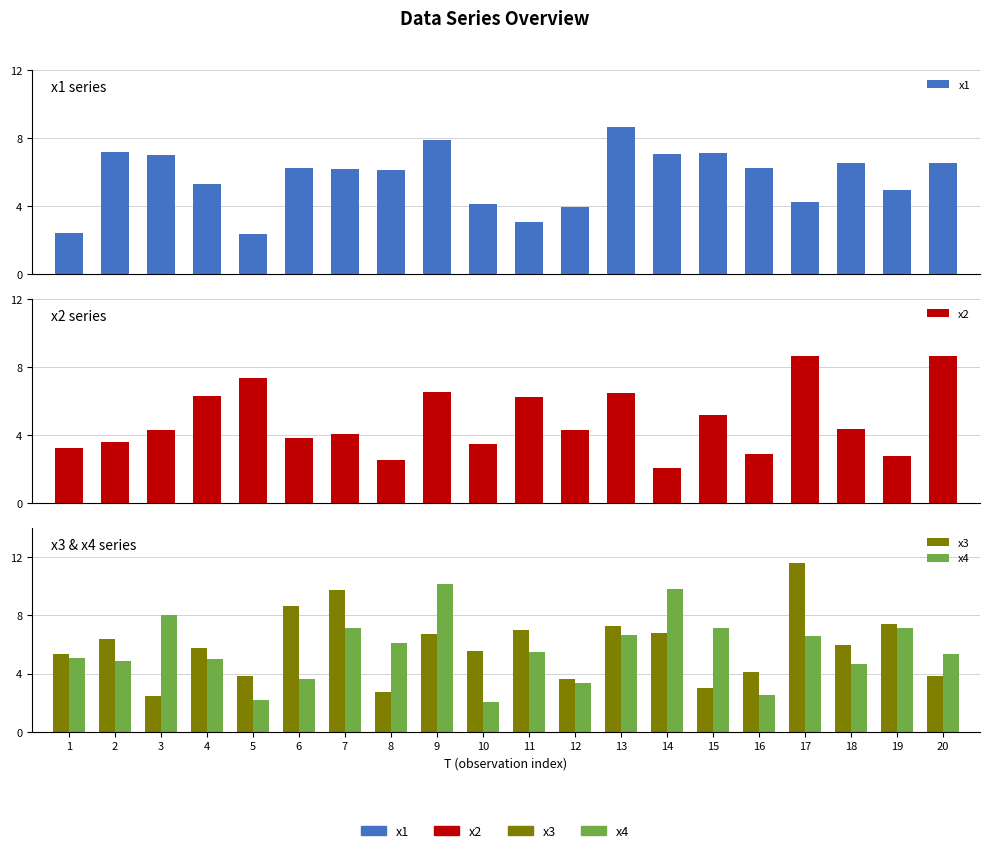

What is the total value across all series at 10?

15.2